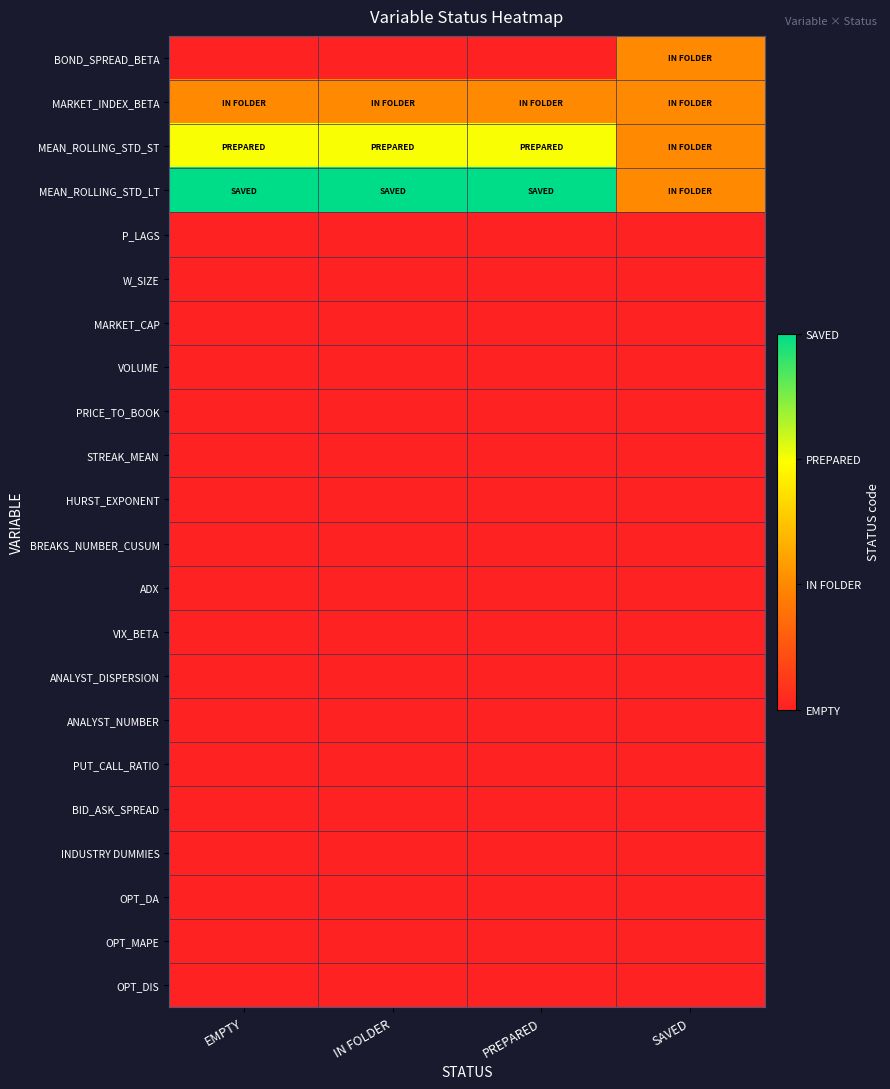

Reading left to right, transcribe all the data shown in this chart.

BOND_SPREAD_BETA: EMPTY=0	IN FOLDER=0	PREPARED=0	SAVED=1
MARKET_INDEX_BETA: EMPTY=1	IN FOLDER=1	PREPARED=1	SAVED=1
MEAN_ROLLING_STD_ST: EMPTY=2	IN FOLDER=2	PREPARED=2	SAVED=1
MEAN_ROLLING_STD_LT: EMPTY=3	IN FOLDER=3	PREPARED=3	SAVED=1
P_LAGS: EMPTY=0	IN FOLDER=0	PREPARED=0	SAVED=0
W_SIZE: EMPTY=0	IN FOLDER=0	PREPARED=0	SAVED=0
MARKET_CAP: EMPTY=0	IN FOLDER=0	PREPARED=0	SAVED=0
VOLUME: EMPTY=0	IN FOLDER=0	PREPARED=0	SAVED=0
PRICE_TO_BOOK: EMPTY=0	IN FOLDER=0	PREPARED=0	SAVED=0
STREAK_MEAN: EMPTY=0	IN FOLDER=0	PREPARED=0	SAVED=0
HURST_EXPONENT: EMPTY=0	IN FOLDER=0	PREPARED=0	SAVED=0
BREAKS_NUMBER_CUSUM: EMPTY=0	IN FOLDER=0	PREPARED=0	SAVED=0
ADX: EMPTY=0	IN FOLDER=0	PREPARED=0	SAVED=0
VIX_BETA: EMPTY=0	IN FOLDER=0	PREPARED=0	SAVED=0
ANALYST_DISPERSION: EMPTY=0	IN FOLDER=0	PREPARED=0	SAVED=0
ANALYST_NUMBER: EMPTY=0	IN FOLDER=0	PREPARED=0	SAVED=0
PUT_CALL_RATIO: EMPTY=0	IN FOLDER=0	PREPARED=0	SAVED=0
BID_ASK_SPREAD: EMPTY=0	IN FOLDER=0	PREPARED=0	SAVED=0
INDUSTRY DUMMIES: EMPTY=0	IN FOLDER=0	PREPARED=0	SAVED=0
OPT_DA: EMPTY=0	IN FOLDER=0	PREPARED=0	SAVED=0
OPT_MAPE: EMPTY=0	IN FOLDER=0	PREPARED=0	SAVED=0
OPT_DIS: EMPTY=0	IN FOLDER=0	PREPARED=0	SAVED=0